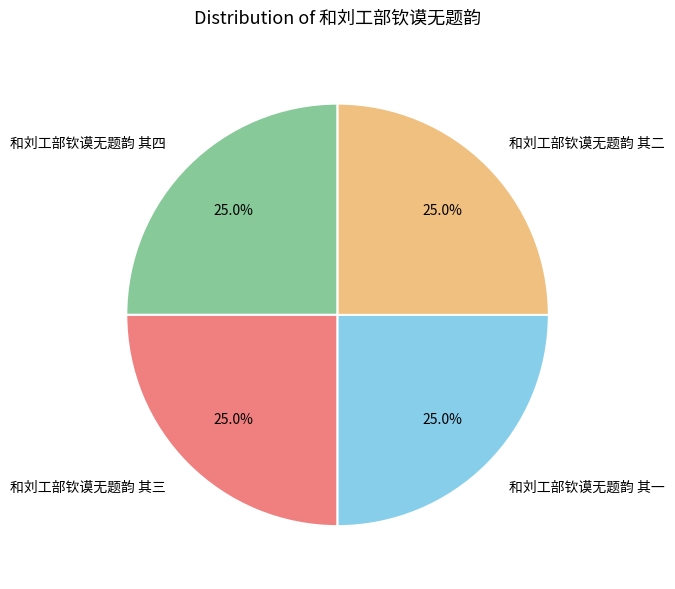

To the nearest percent, what percentage of the pie is 和刘工部钦谟无题韵 其四?

25%